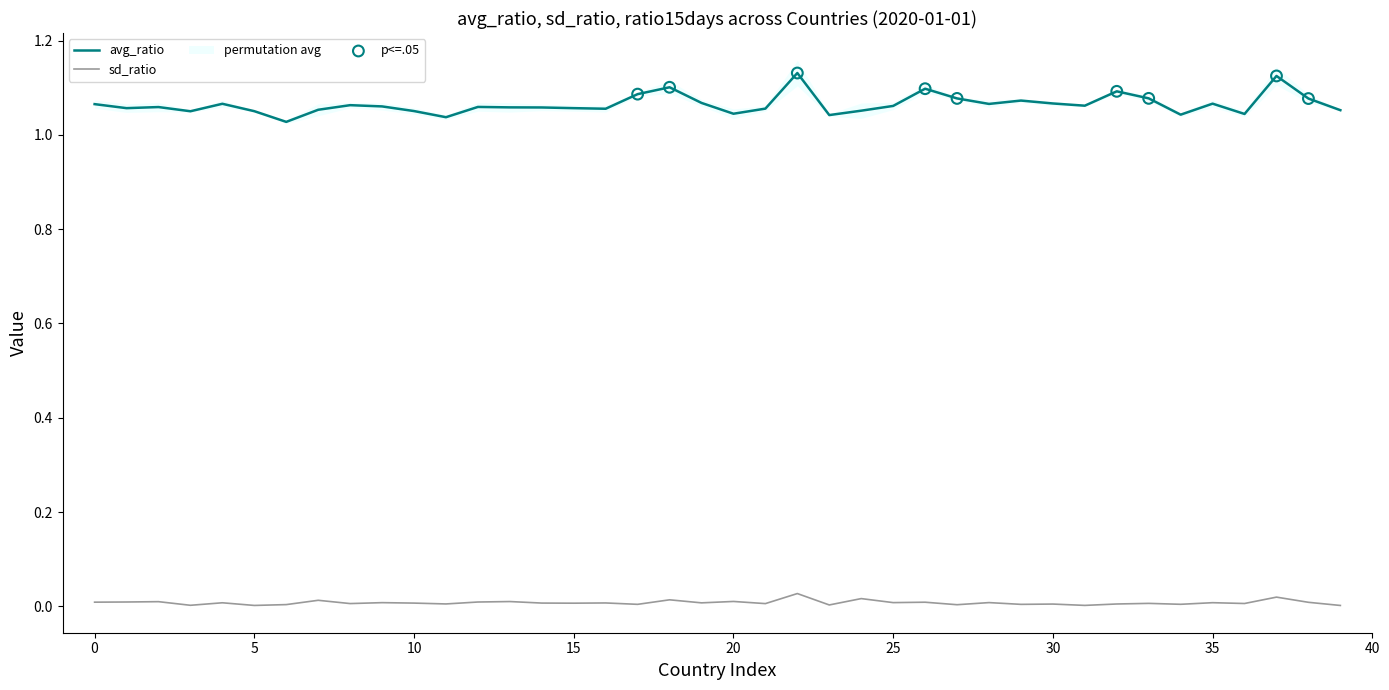

True or false: sd_ratio and avg_ratio intersect in this chart.

False